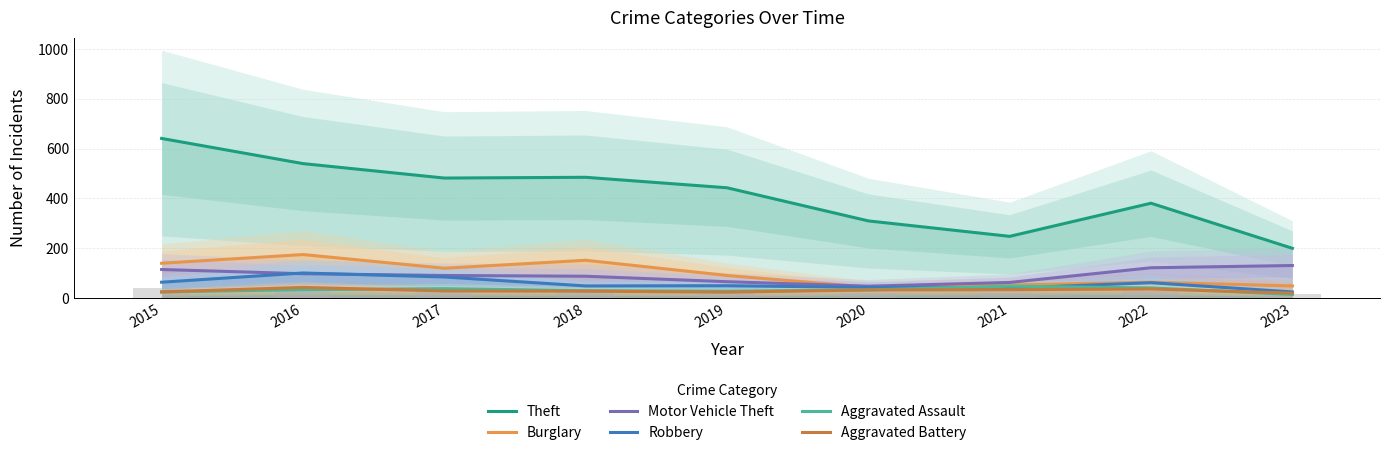

At which category does the chart reach its minimum across all series?

2023